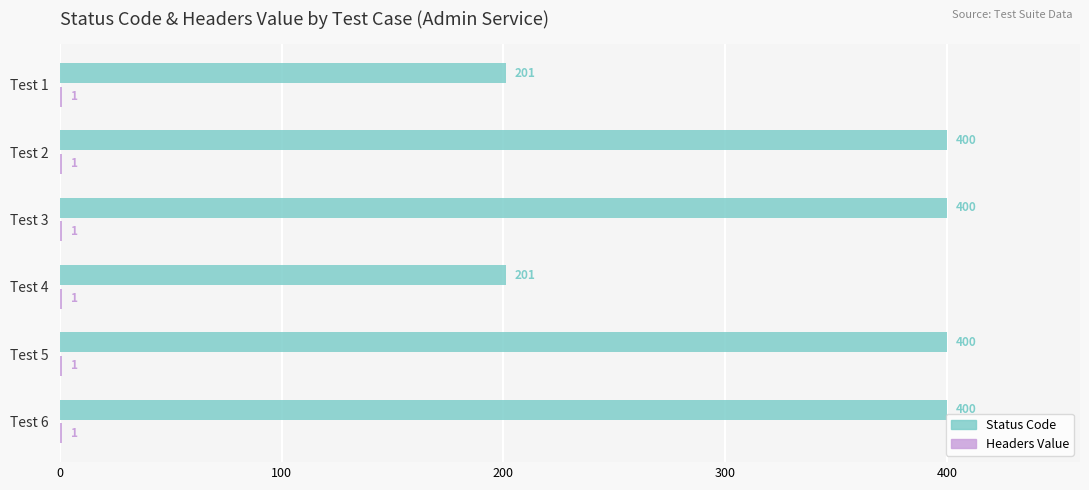

What is the sum of all Status Code values?

2002